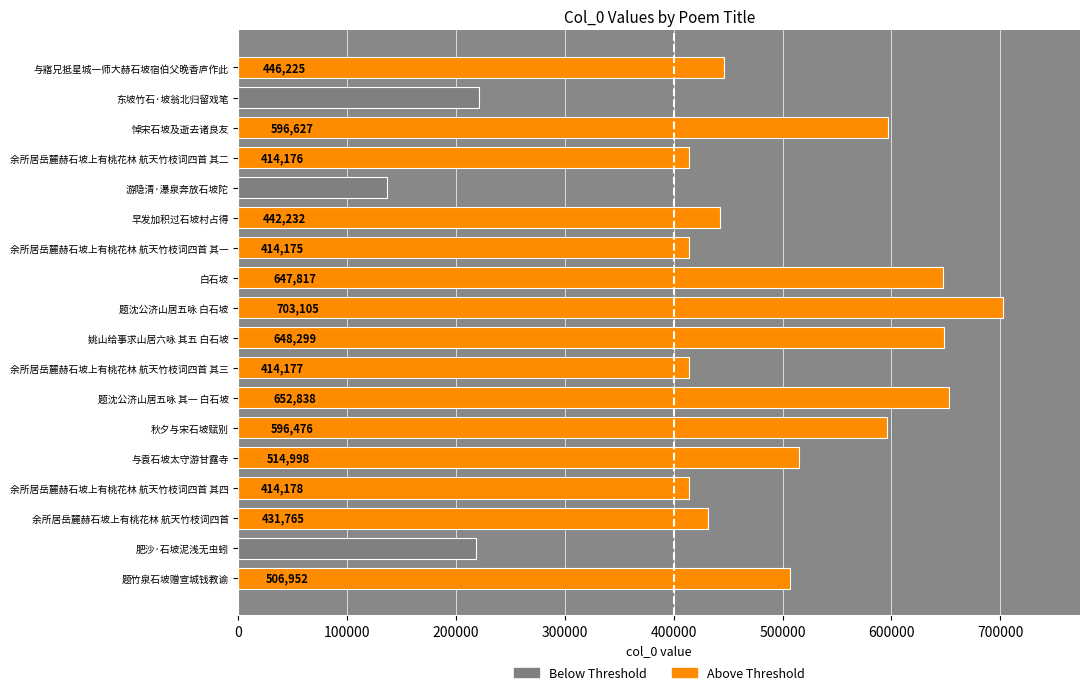

How many values are below 446225?

9